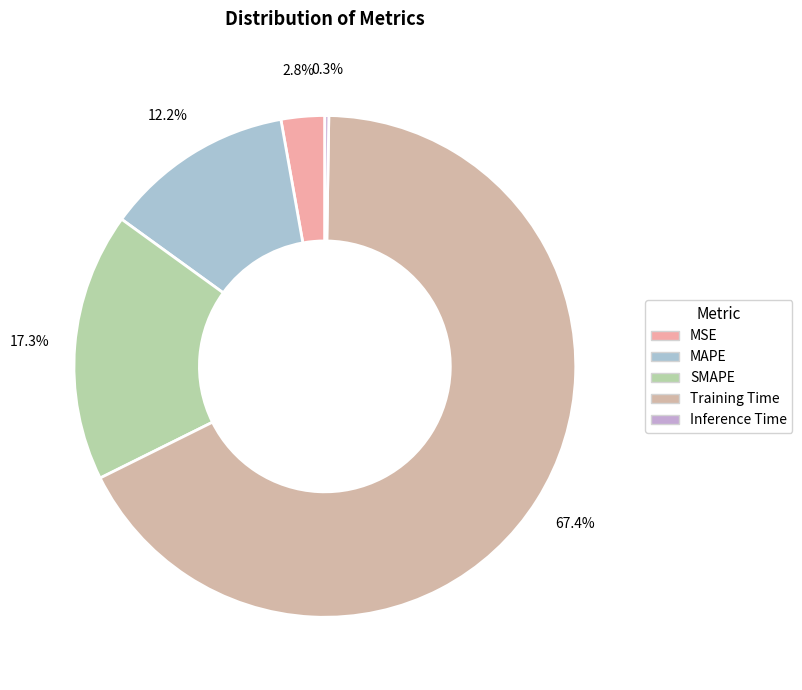

To the nearest percent, what portion does MSE represent?

3%